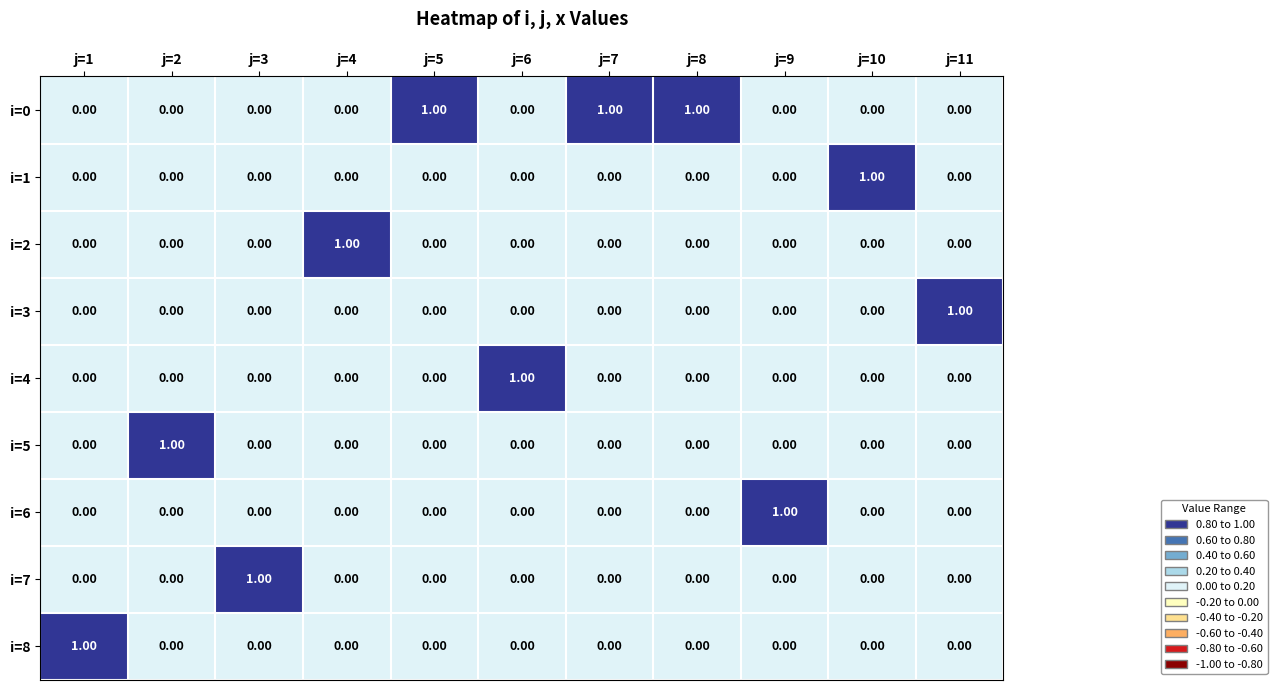

Which series has the largest total across all categories?

i=0